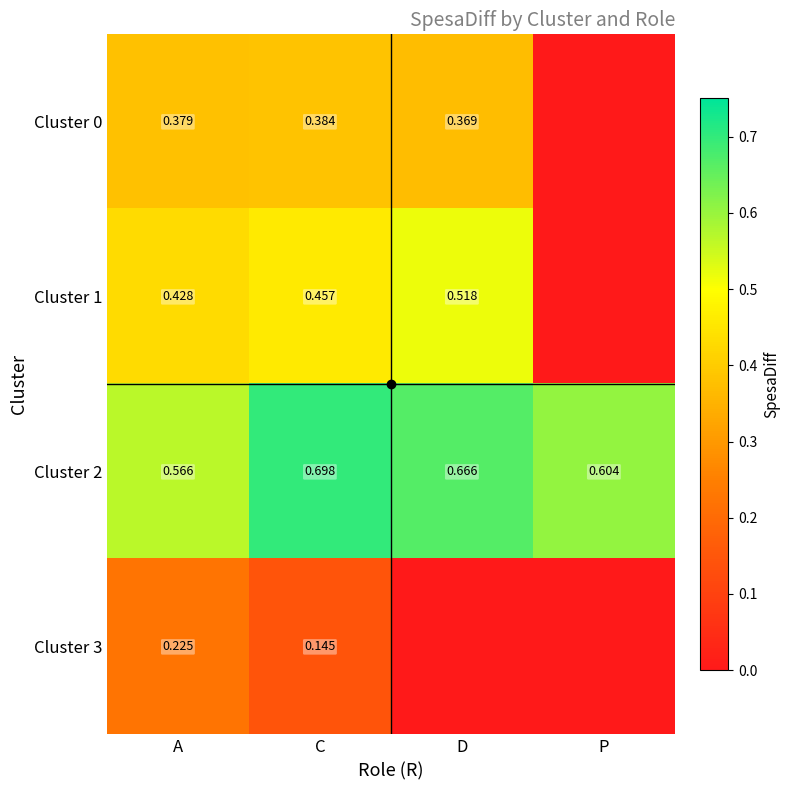

The value of Cluster 3 at A is 0.2. True or false?

True